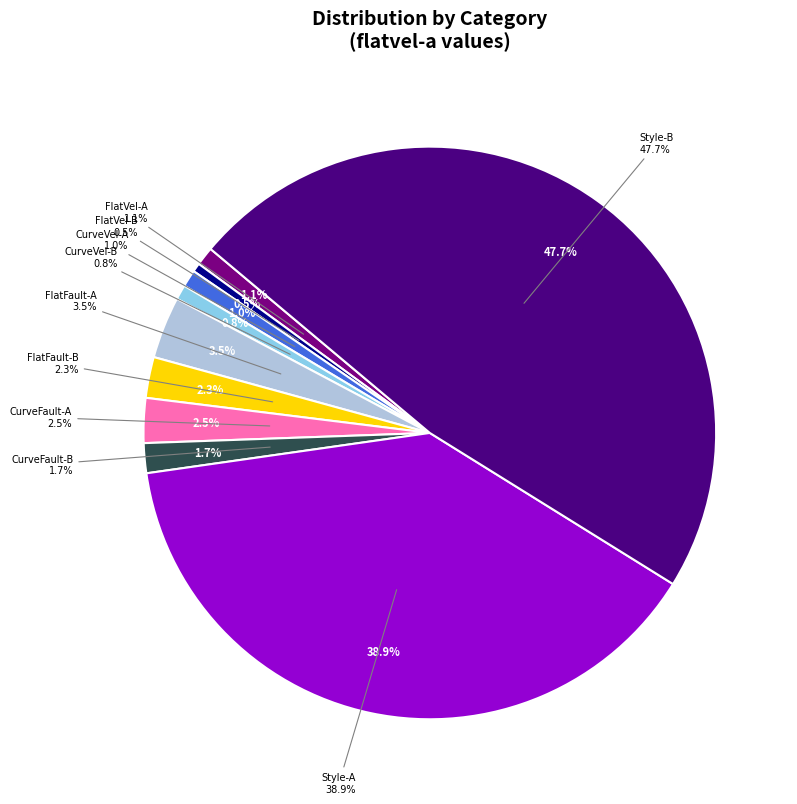

Count the number of slices in the pie.

10